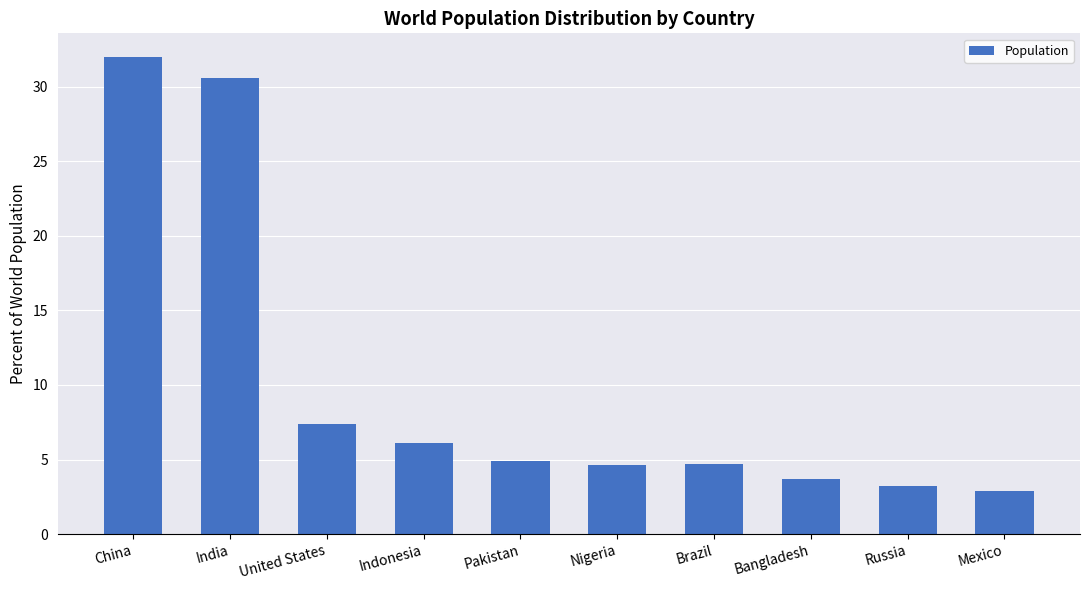

What is the ratio of the value at China to the value at Indonesia?

5.2